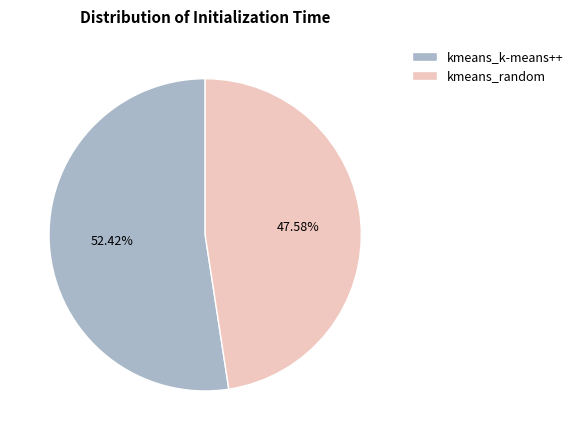

Which slice is the largest?

kmeans_k-means++